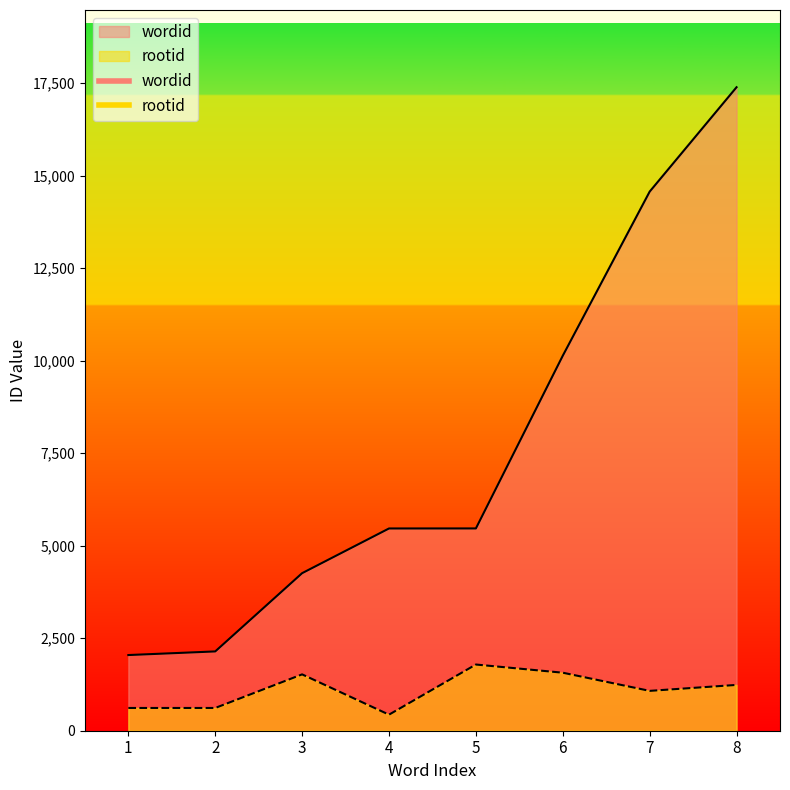

How many series are shown in this chart?

2